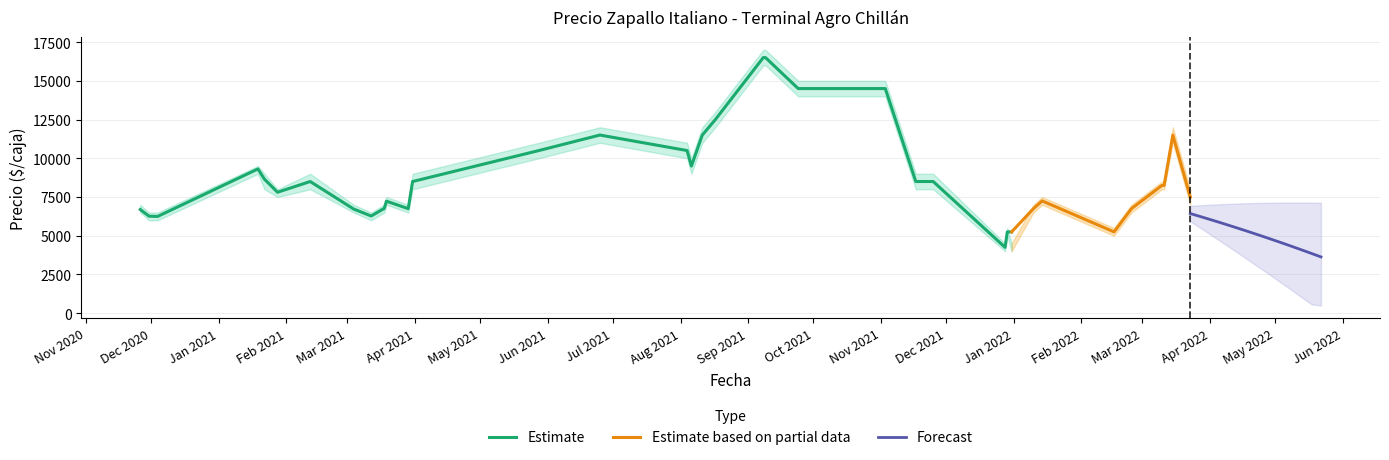

What is the lowest value of the Estimate series?

4250